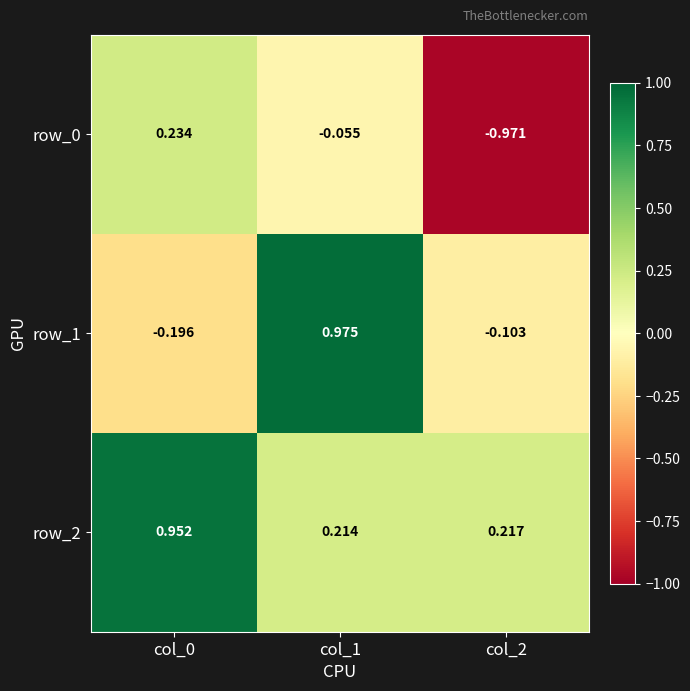

Reading right to left, extract all data points from this chart.

row_0: col_2=-1.0	col_1=-0.1	col_0=0.2
row_1: col_2=-0.1	col_1=1.0	col_0=-0.2
row_2: col_2=0.2	col_1=0.2	col_0=1.0